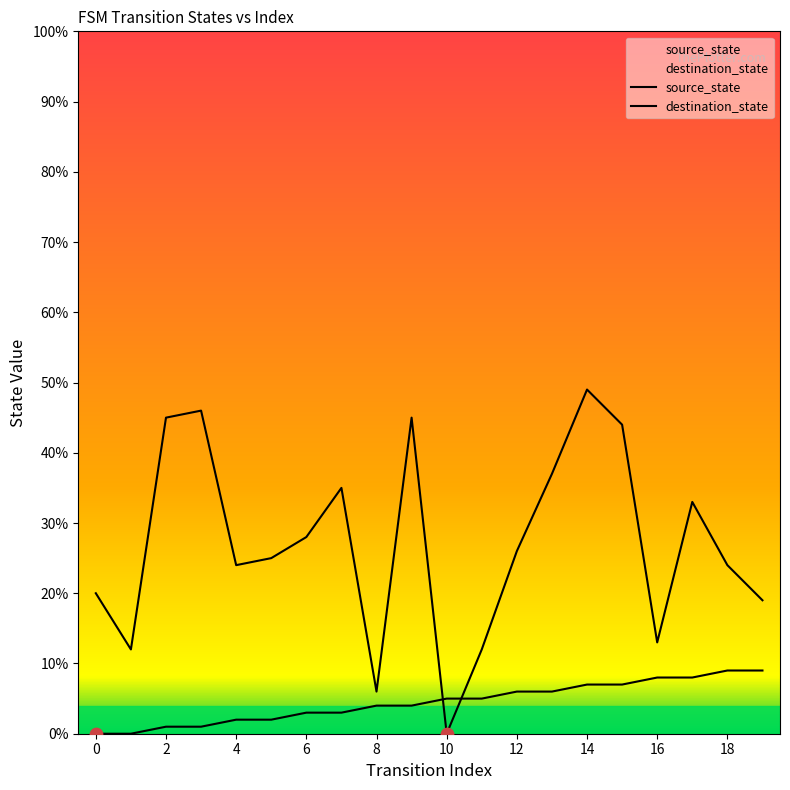

Is the value of source_state at 0 greater than the value of destination_state at 6?

No